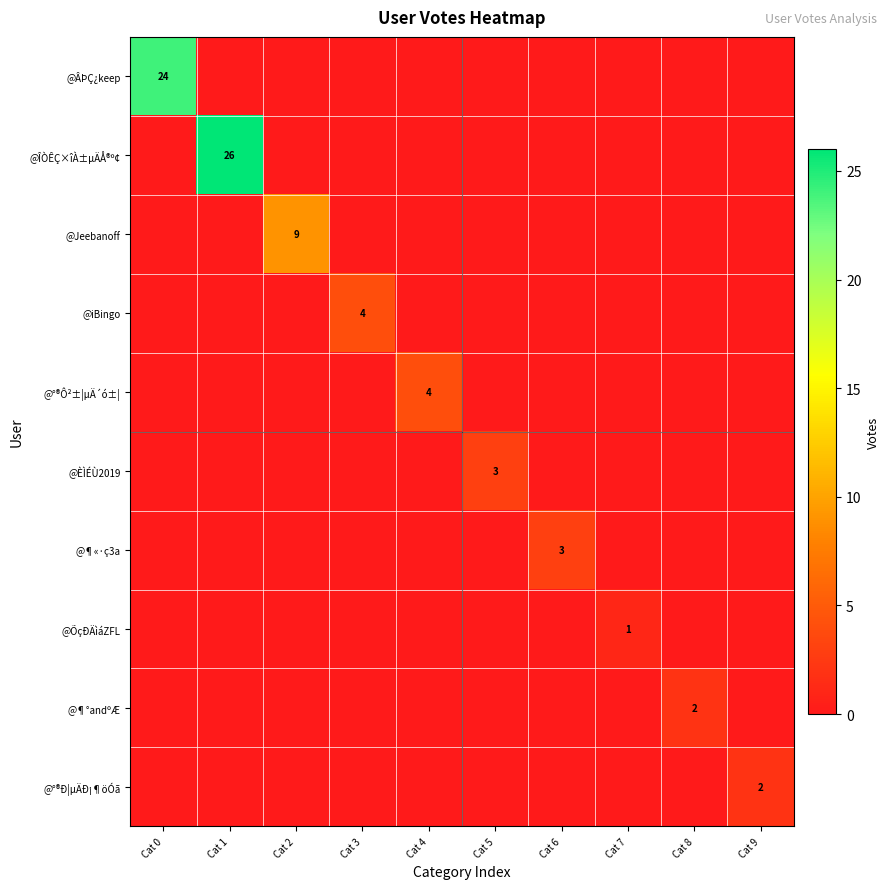

At which label does @°®Ð¦µÄÐ¡¶öÓã reach its peak?

Cat 9